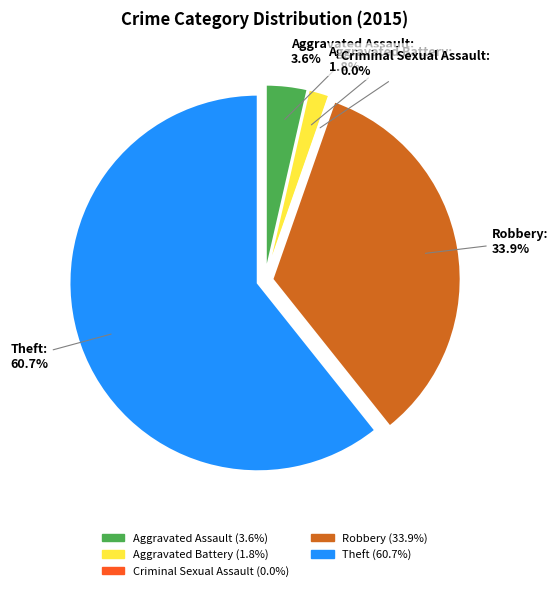

Is there a majority slice in this chart?

Yes